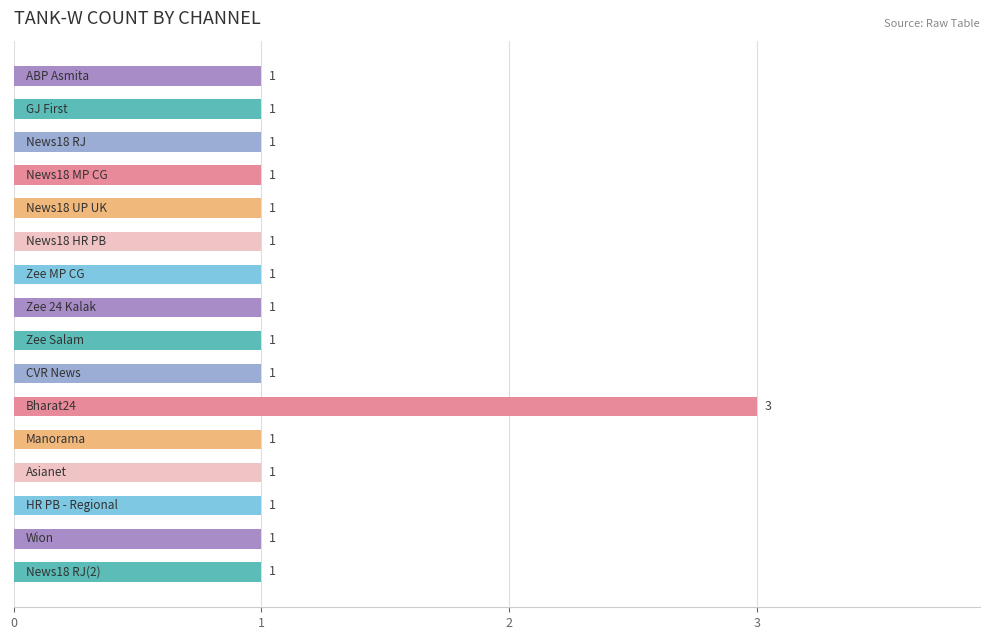

Reading top to bottom, extract all data points from this chart.

1	1	1	1	1	1	1	1	1	1	3	1	1	1	1	1